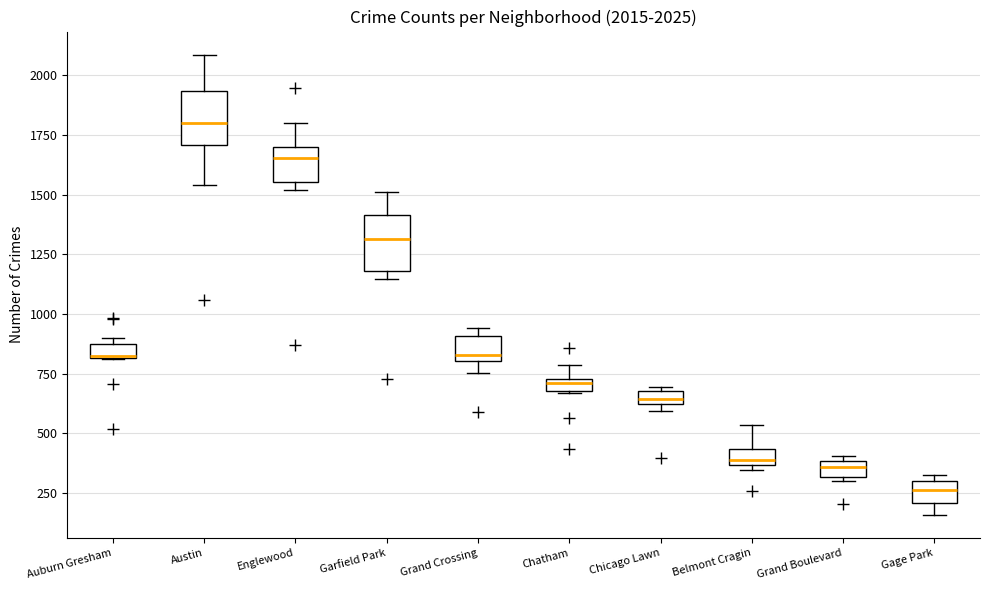

Which box has the highest median line?

Austin